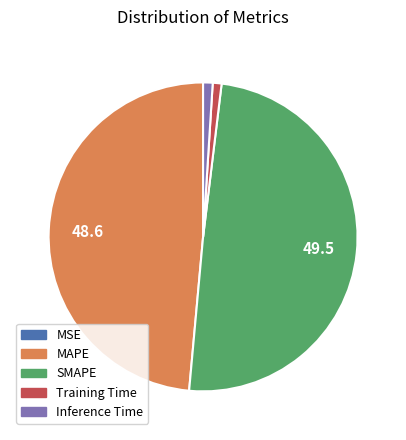

Which has a higher value, Inference Time or MAPE?

MAPE